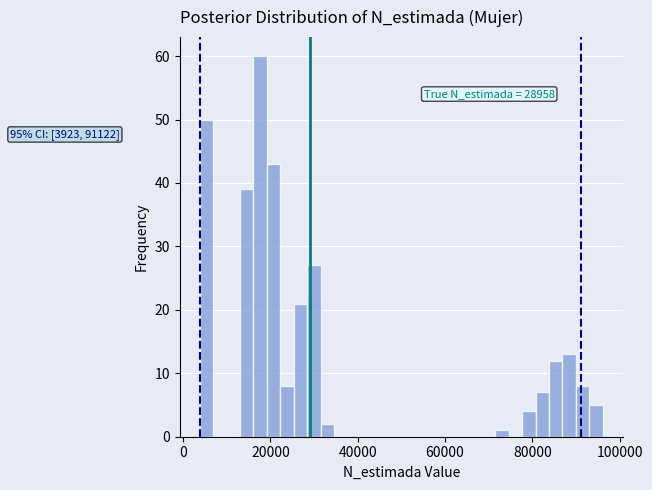

Around what value on the x-axis is the tallest bar? Give the approximate position of its centre, as read against the axis.

18000